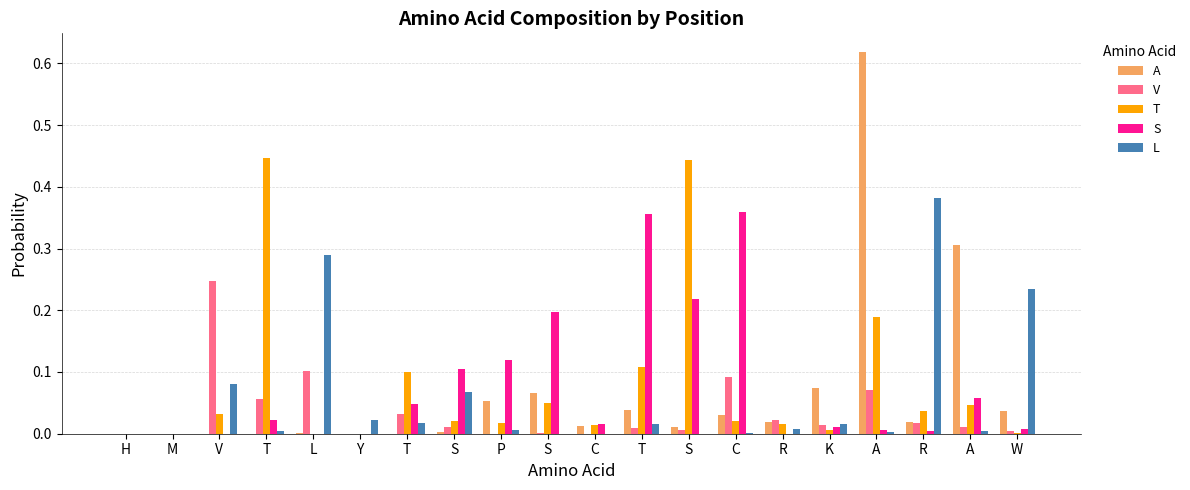

How many distinct data groups are displayed?

5